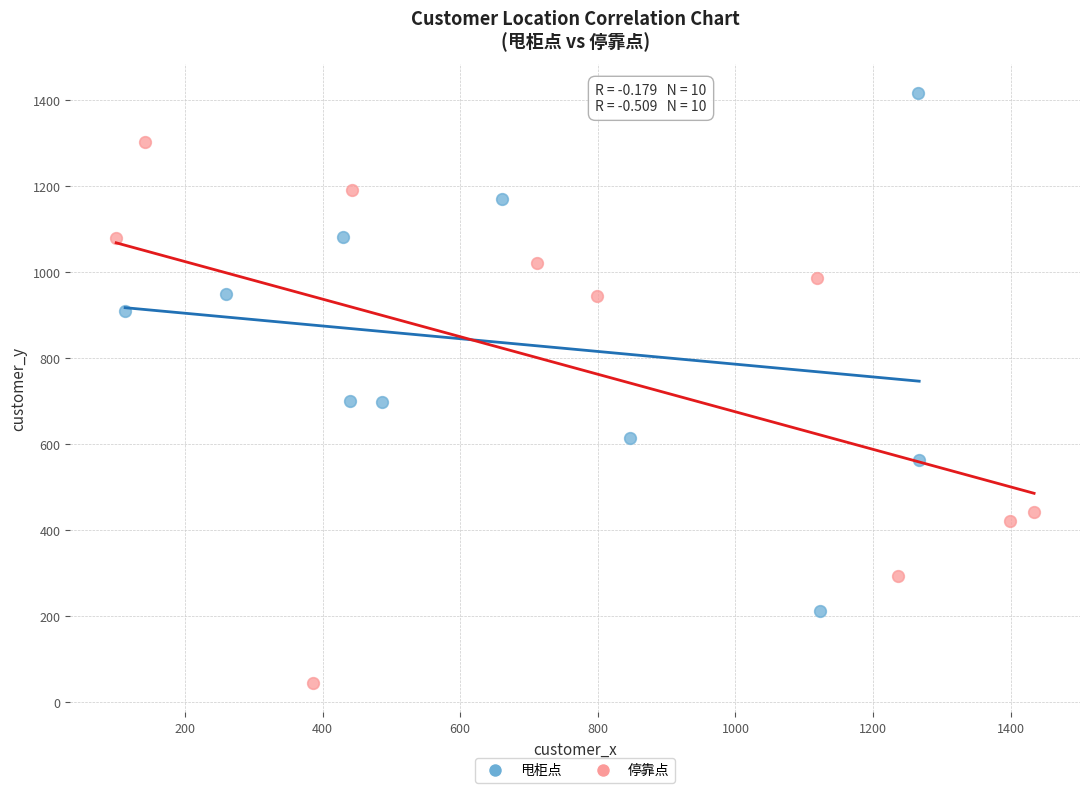

Which series reaches the maximum Y coordinate?

甩柜点